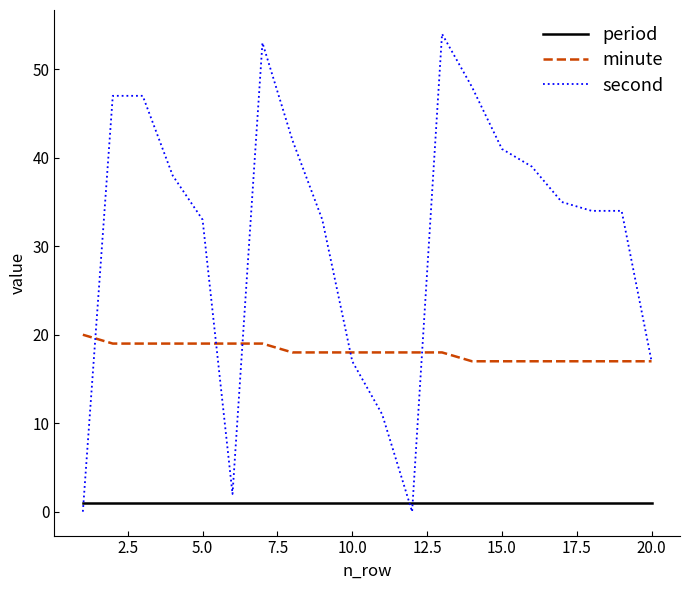

Which series has the largest total across all categories?

second